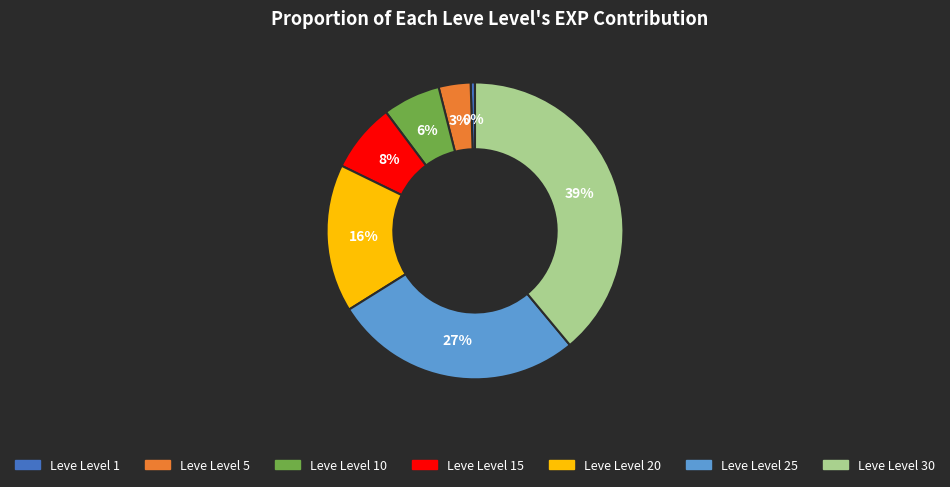

Is there any slice that represents more than half of the pie?

No